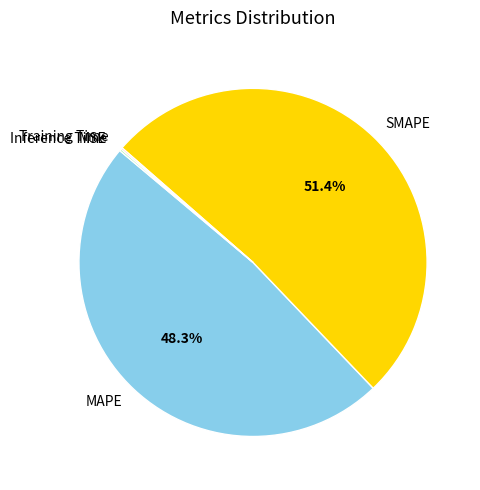

What is the largest slice in the pie chart?

SMAPE